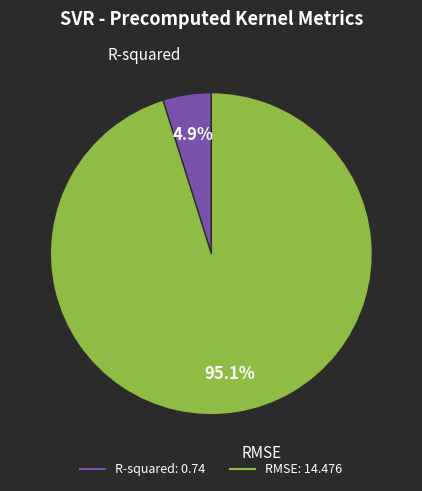

Combined, do RMSE and R-squared account for over 50%?

Yes